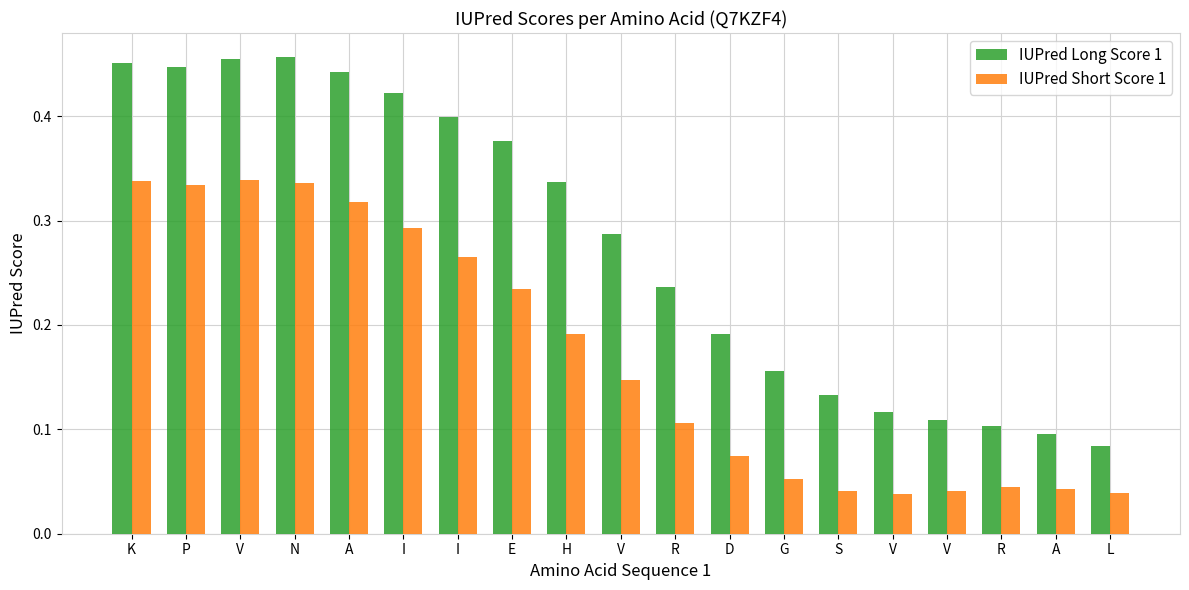

Count the number of data series in this chart.

2